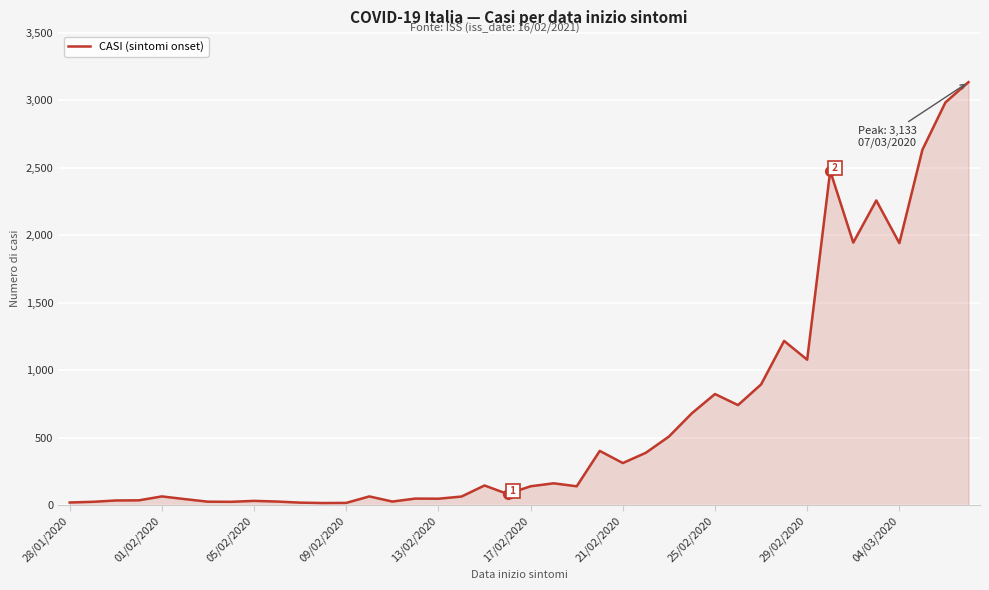

What is the maximum value shown in the chart?

3133